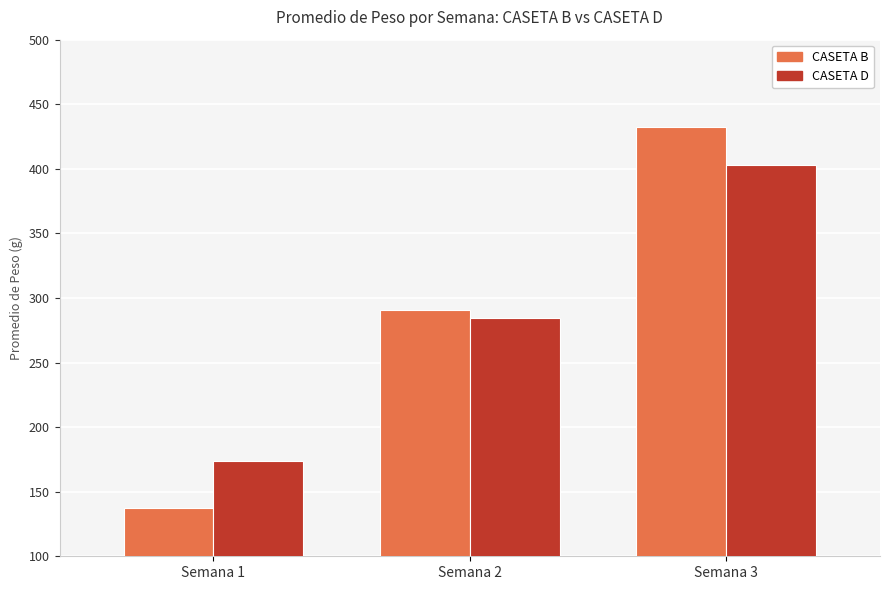

What is the difference between the highest and lowest values at Semana 1?

36.6